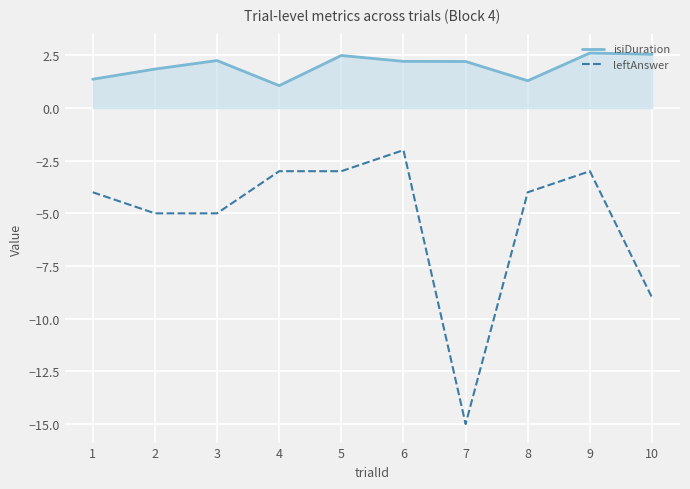

What is the difference between the maximum and minimum values in the isiDuration series?

1.5